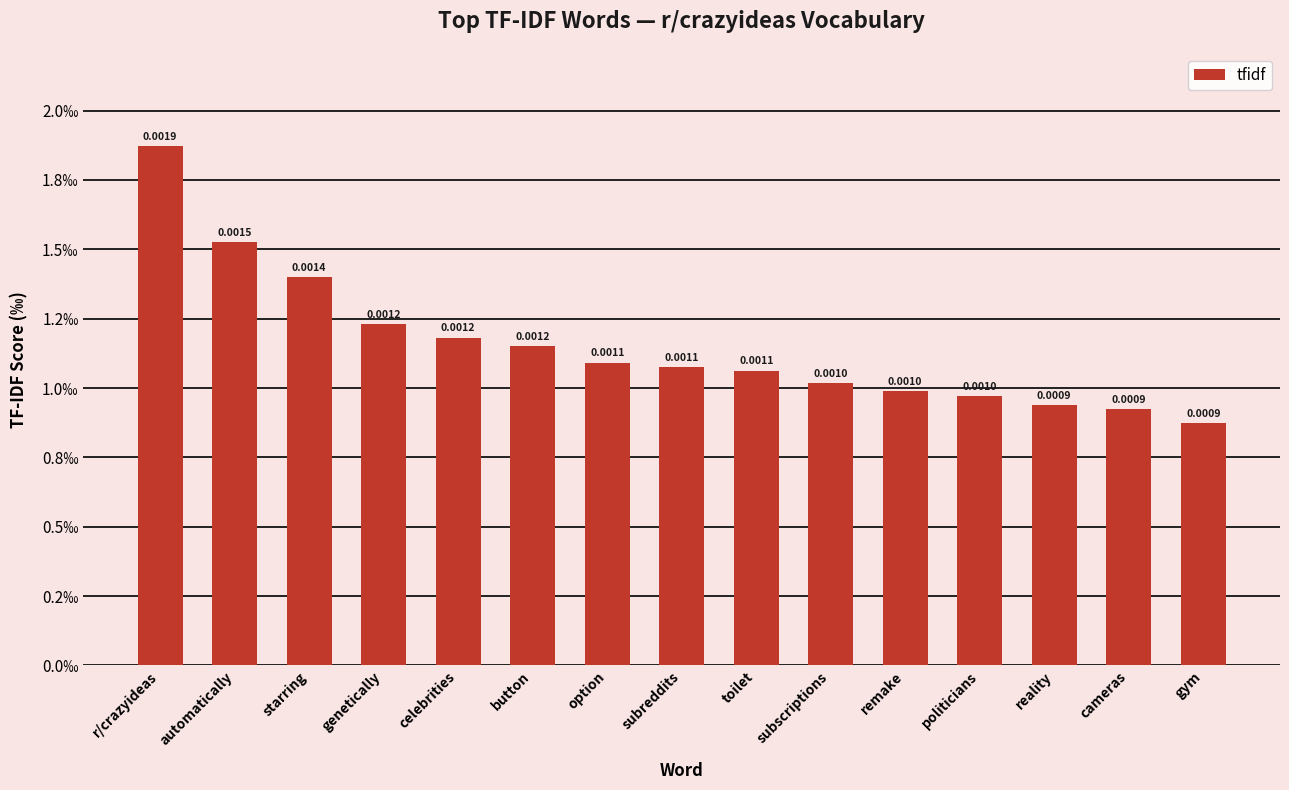

The value at starring is 0.0. True or false?

True